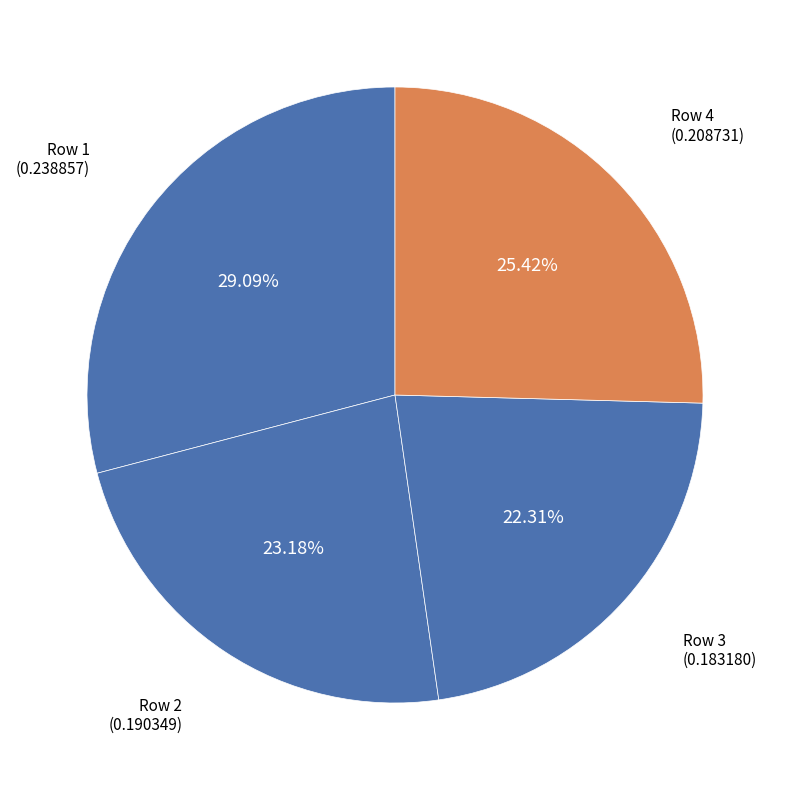

How many slices are in this pie chart?

4